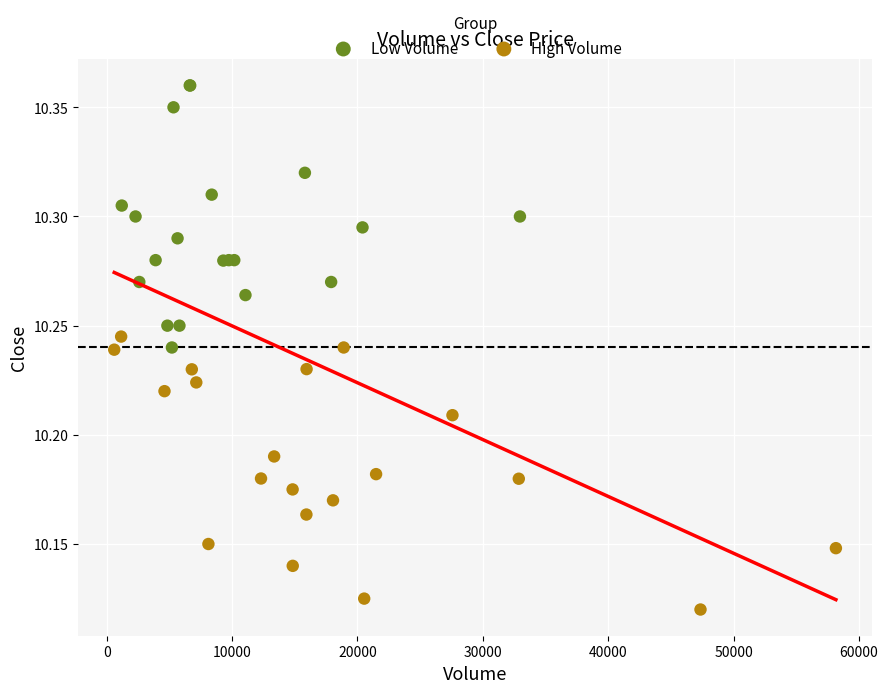

Which series reaches the minimum Y coordinate?

High Volume